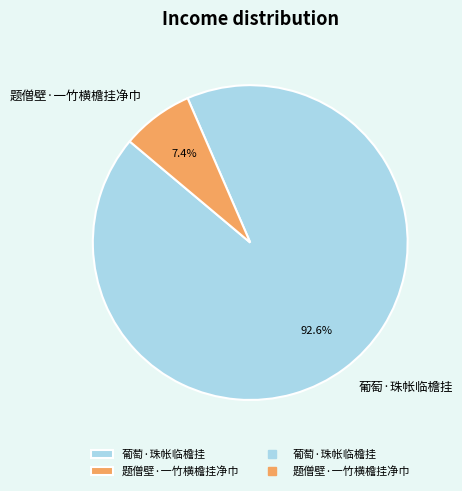

Which slice is the largest?

葡萄·珠帐临檐挂